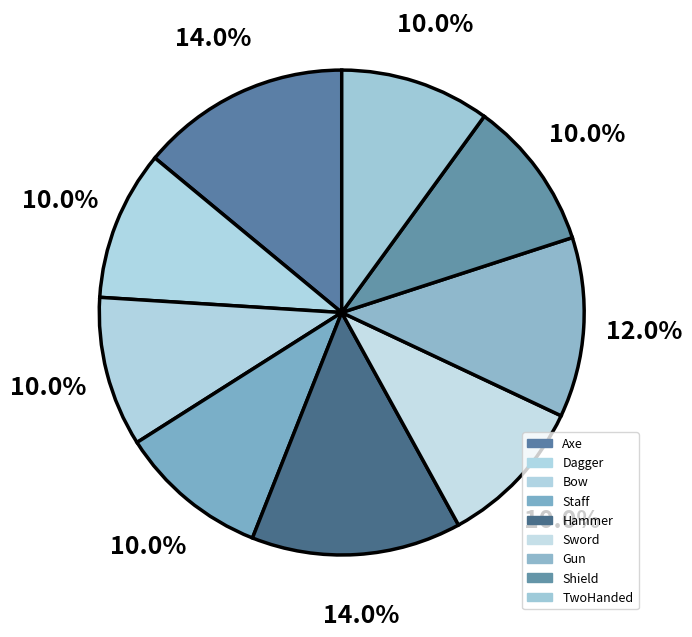

The TwoHanded slice represents 10% of the pie. True or false?

True